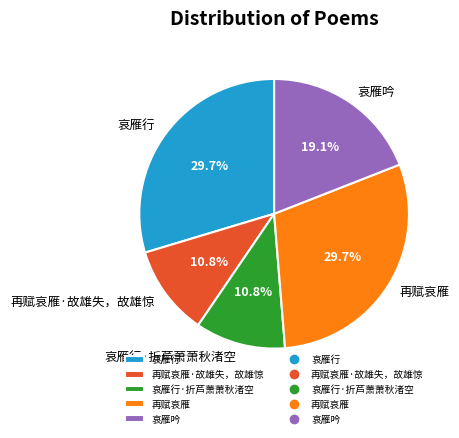

To the nearest percent, what is the average slice percentage?

20%